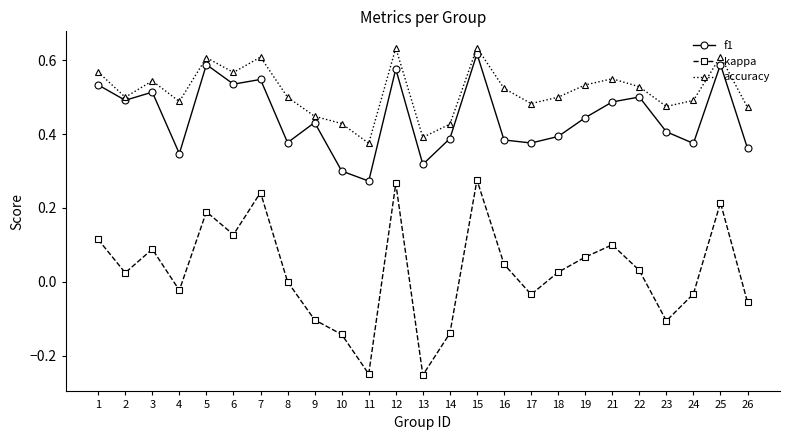

Count the f1 values in the range 0 to 1.

25